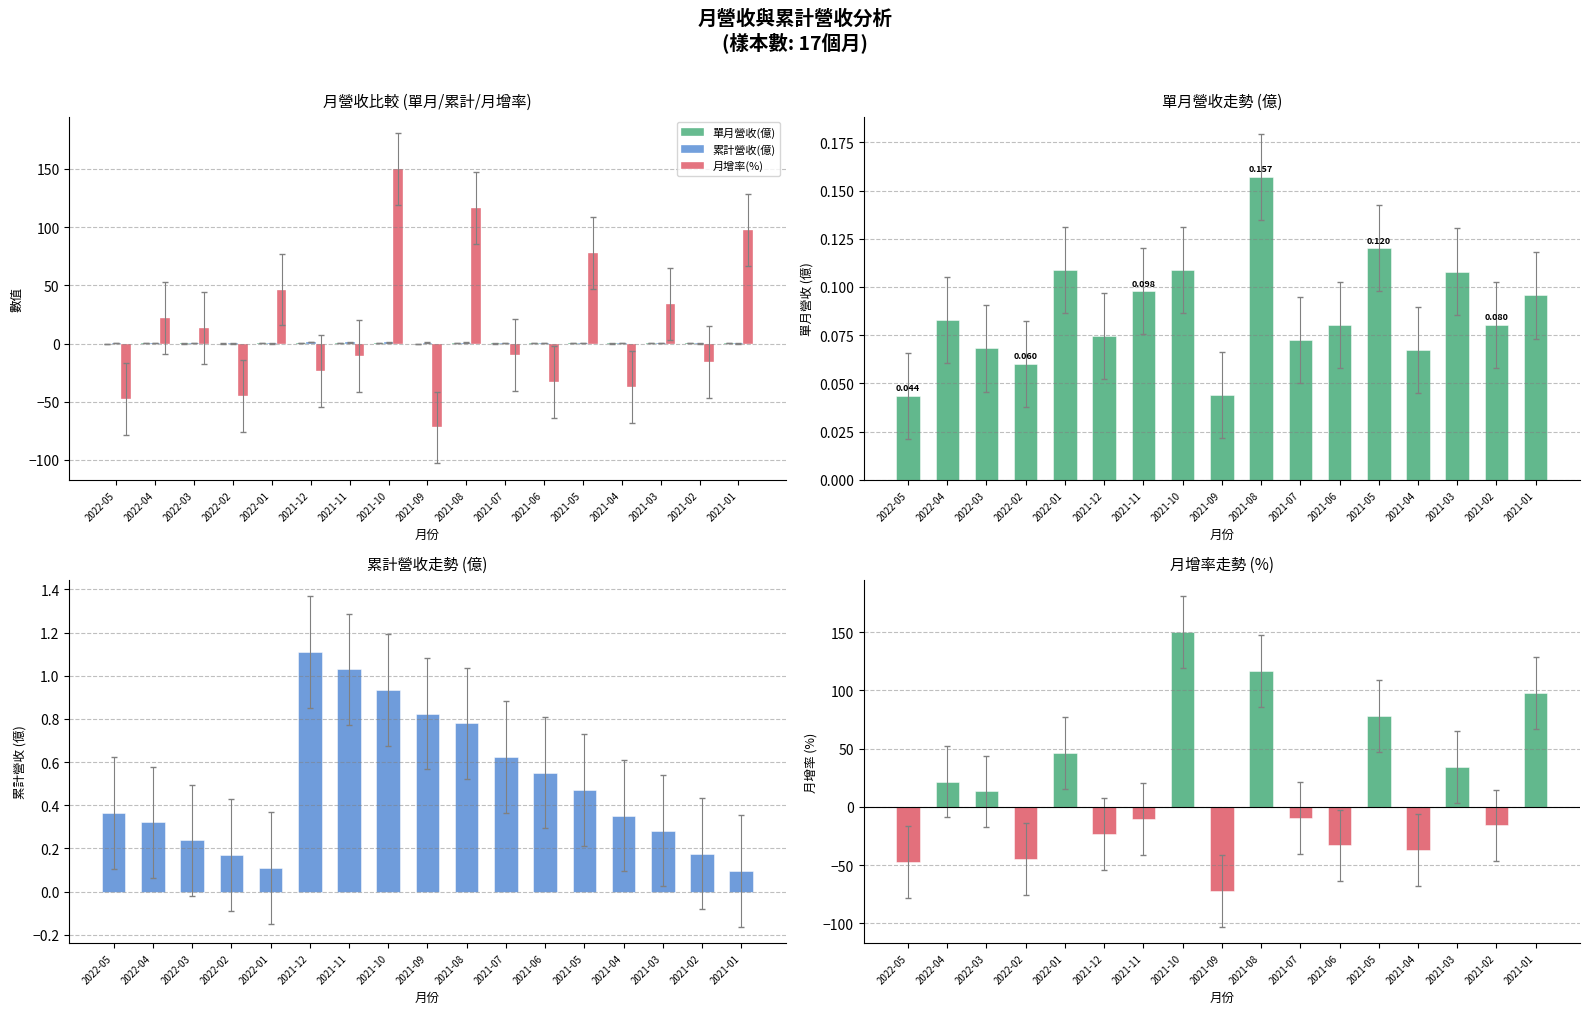

What is the total value across all series at 2022-05?

-47.0